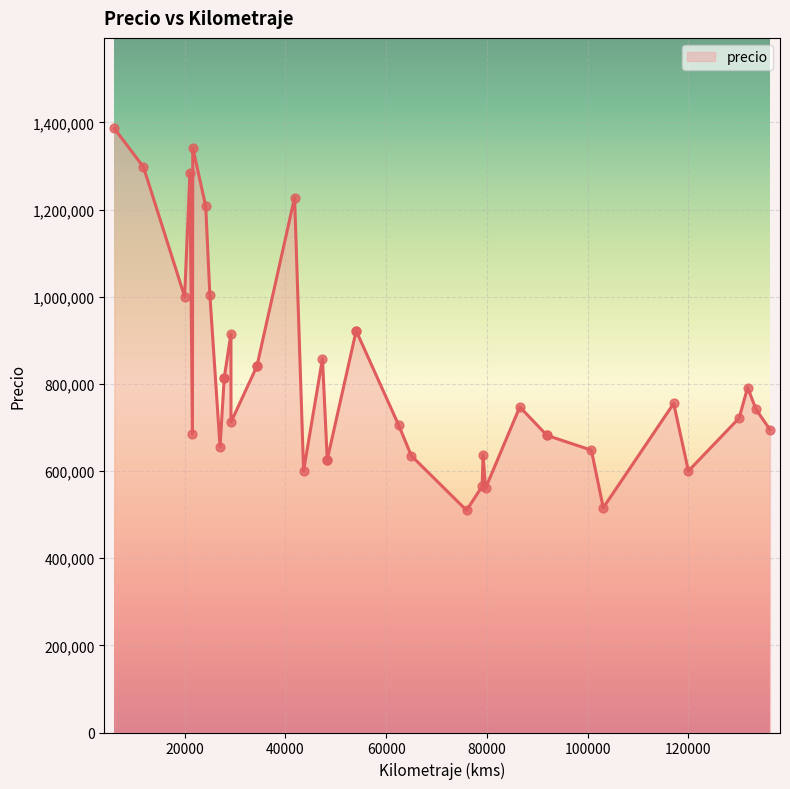

What is the change in value from 20000 to 29189?

-85064